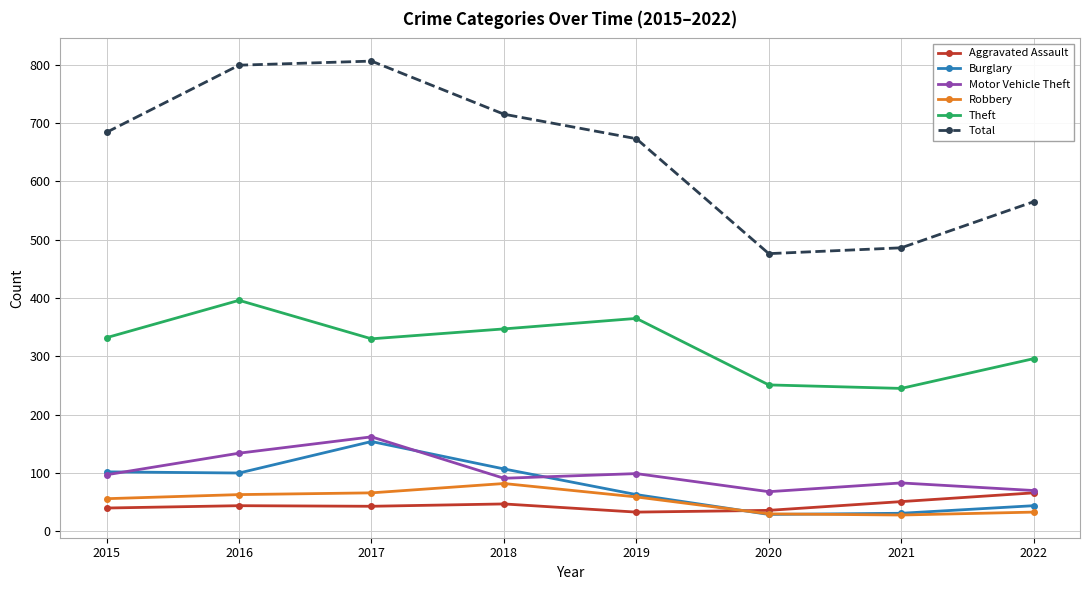

What is the sum of all Burglary values?

630